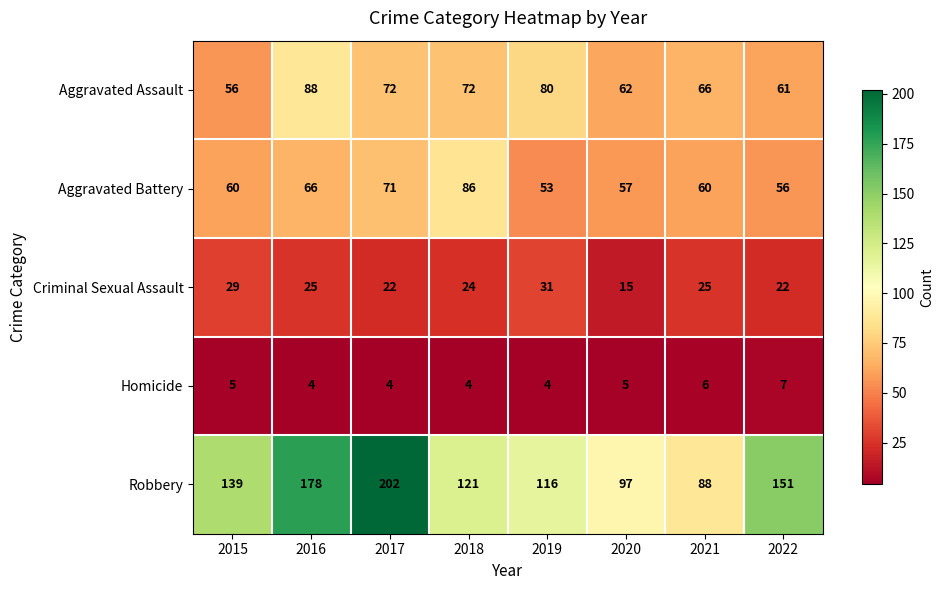

At how many categories does at least one series exceed 103?

6